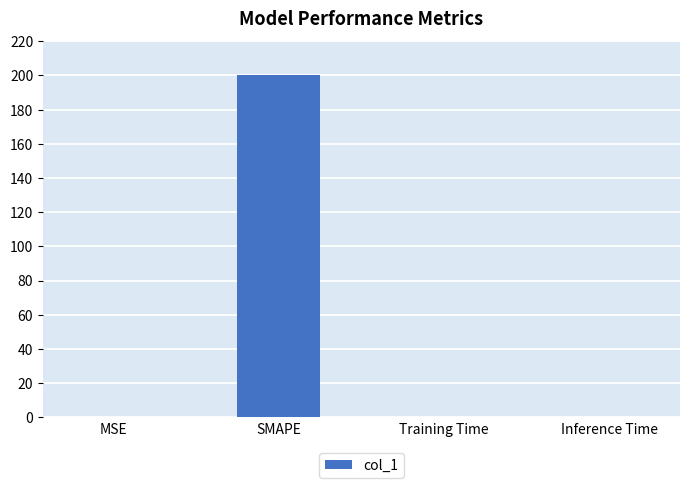

Read the value at MSE.

0.1